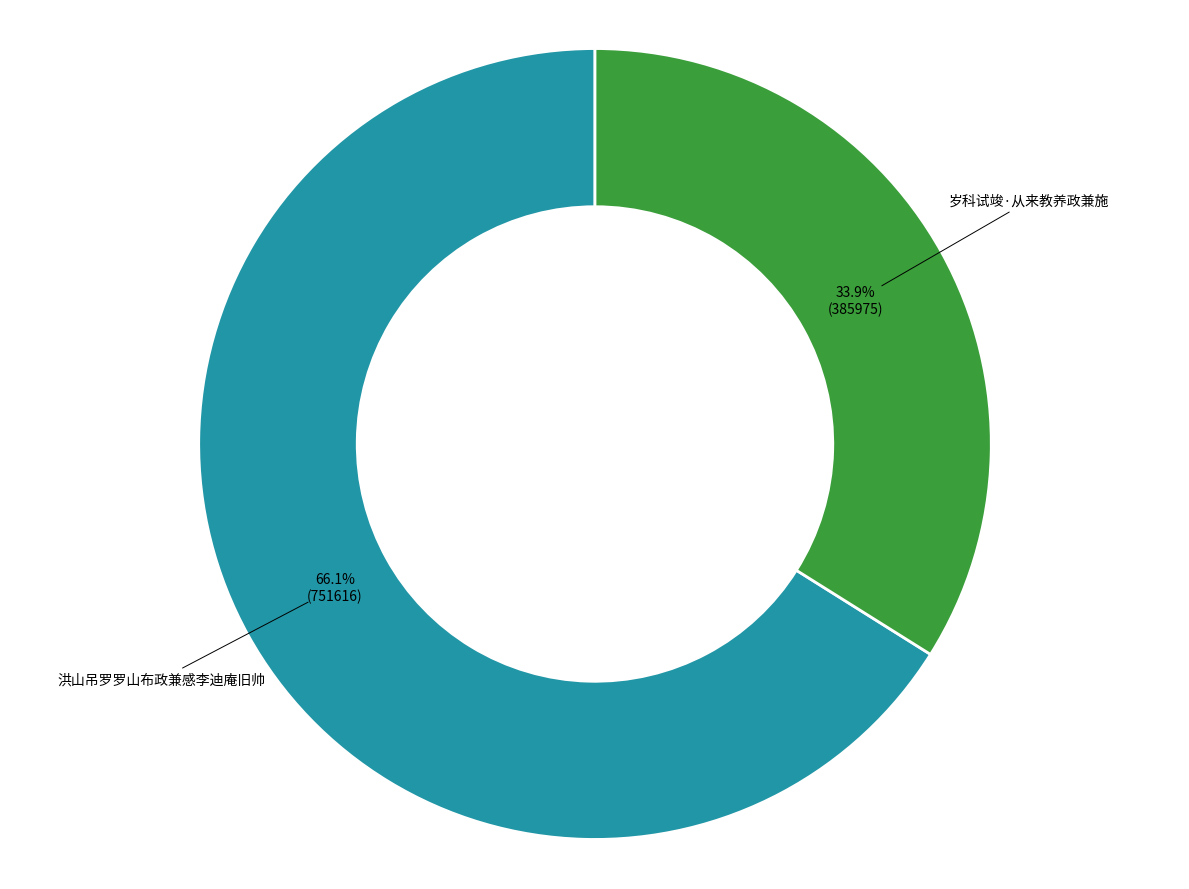

How many segments does this pie chart have?

2